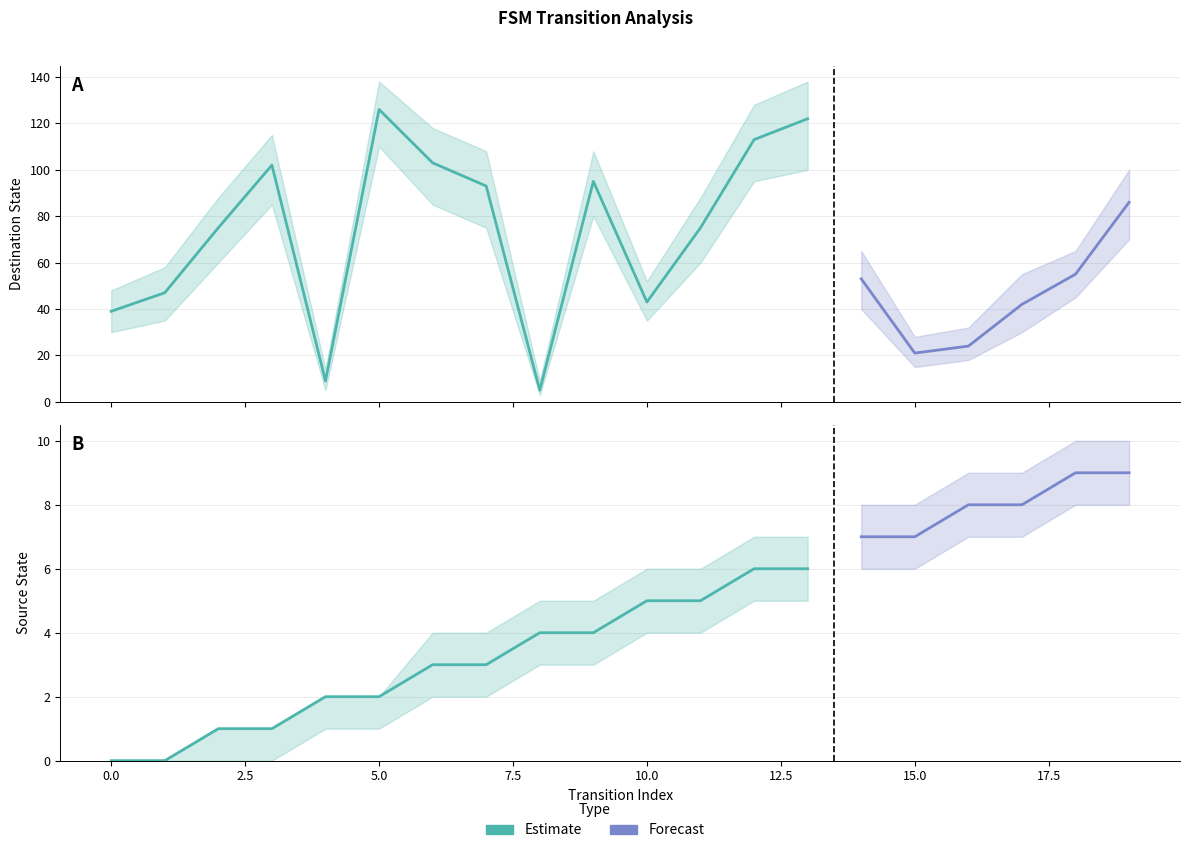

Between 8 and 6, which is larger?

8